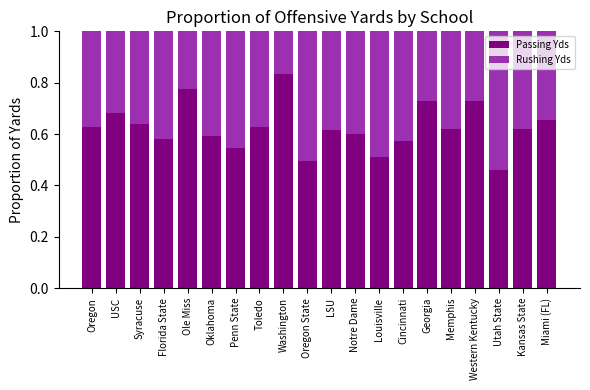

What is the total value across all series at LSU?

1.0